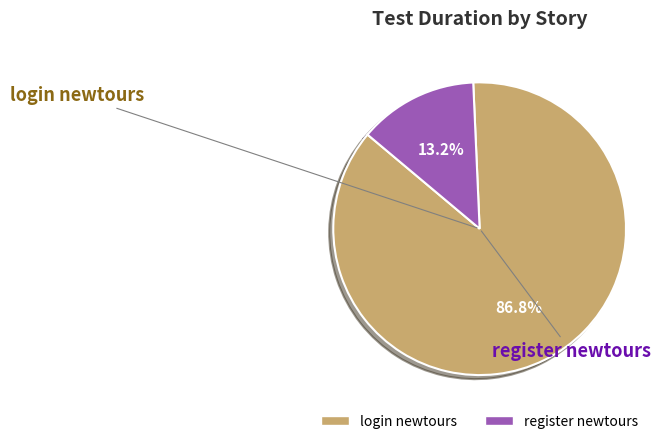

Does any single category account for the majority?

Yes